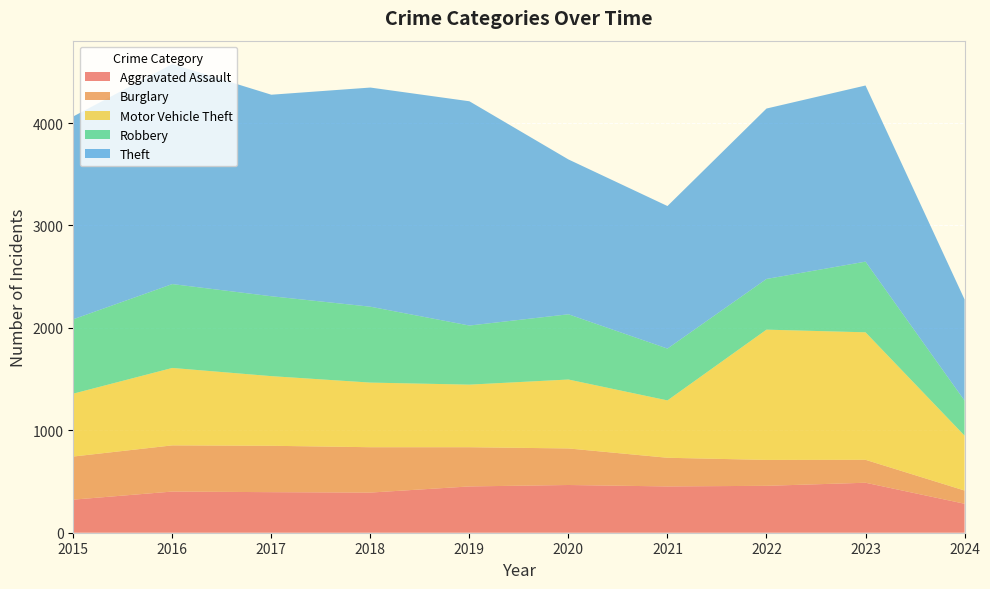

Reading left to right, what are all the values shown in this chart?

Aggravated Assault: 323	402	396	392	452	466	452	458	488	283
Burglary: 421	451	453	443	383	357	280	253	224	129
Motor Vehicle Theft: 614	756	680	631	611	673	560	1272	1245	536
Robbery: 726	819	780	741	577	637	506	495	690	342
Theft: 1981	2148	1968	2140	2190	1512	1392	1664	1720	988